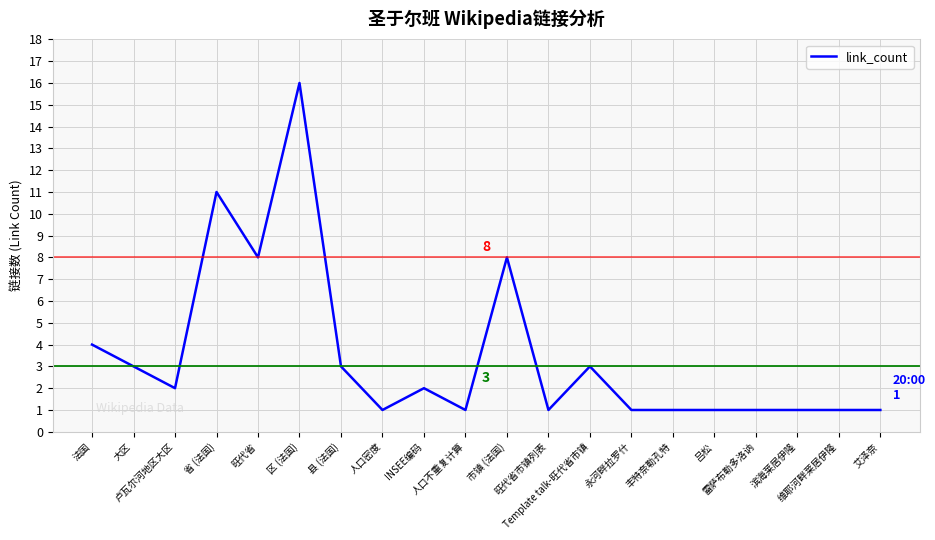

Which label corresponds to the largest value in the chart?

区 (法国)